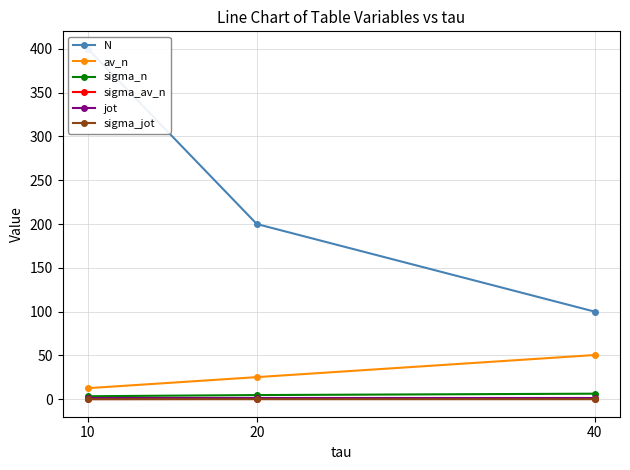

Which series has the widest spread of values?

N